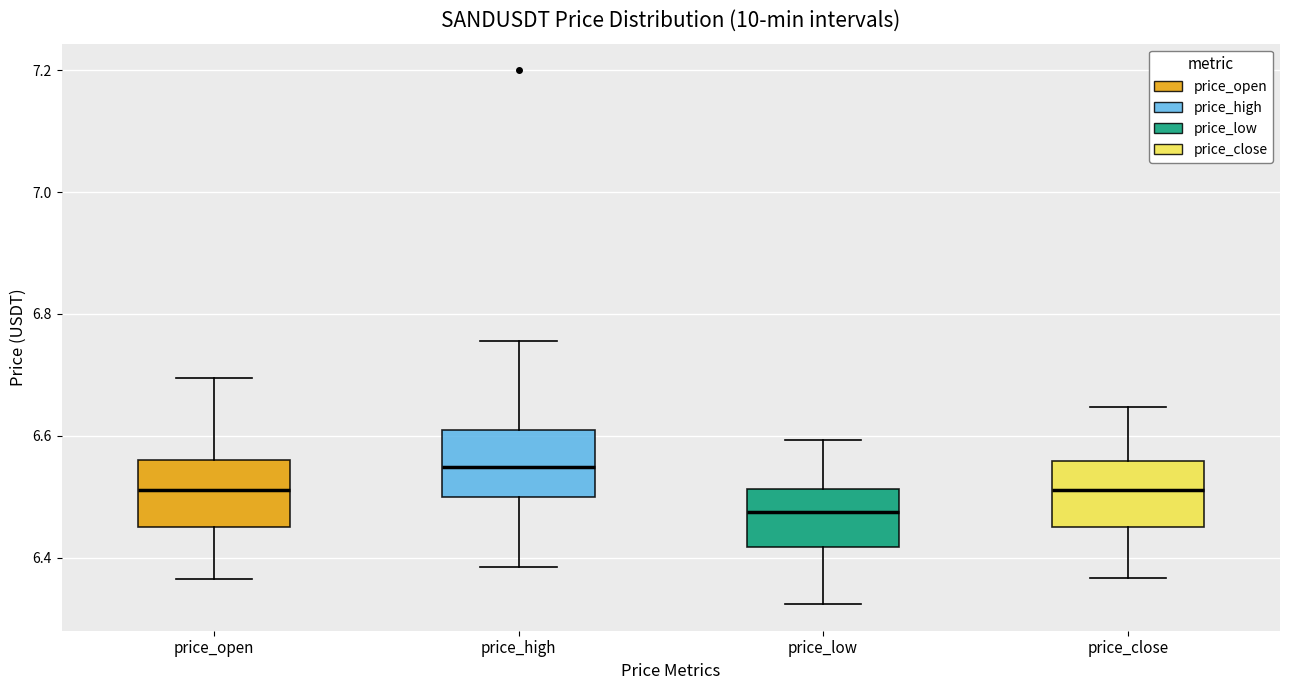

Which box's median line is the highest?

price_high